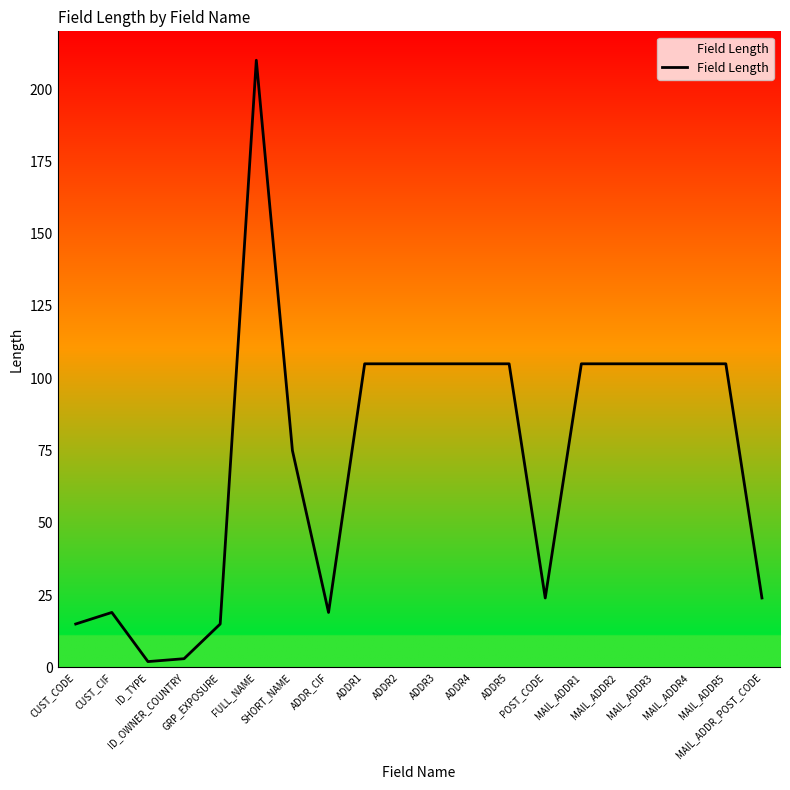

What is the smallest value displayed?

2